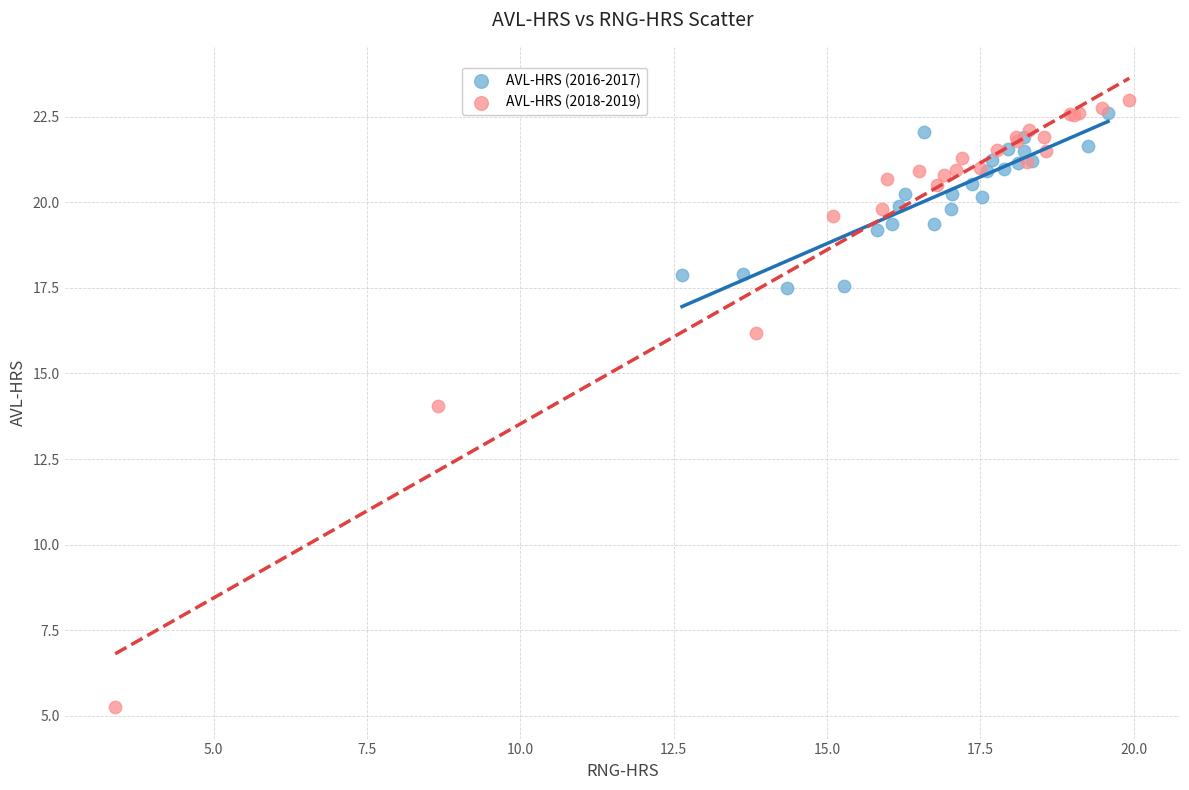

Which series reaches the minimum Y coordinate?

AVL-HRS (2018-2019)